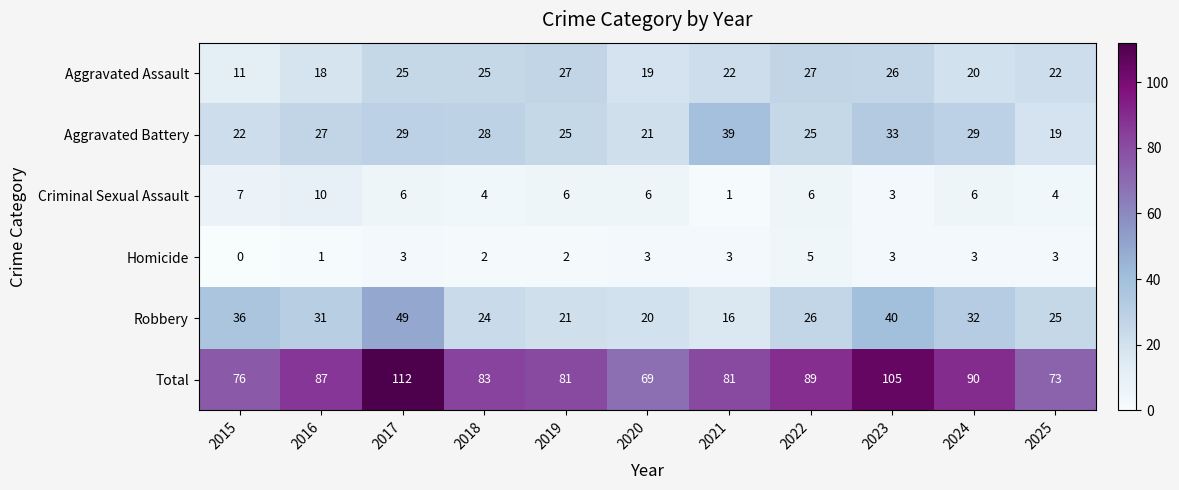

Which series has the largest range (max minus min)?

Total